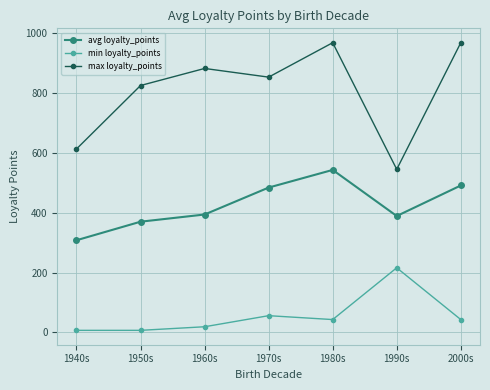

What is the maximum value shown in the chart?

968